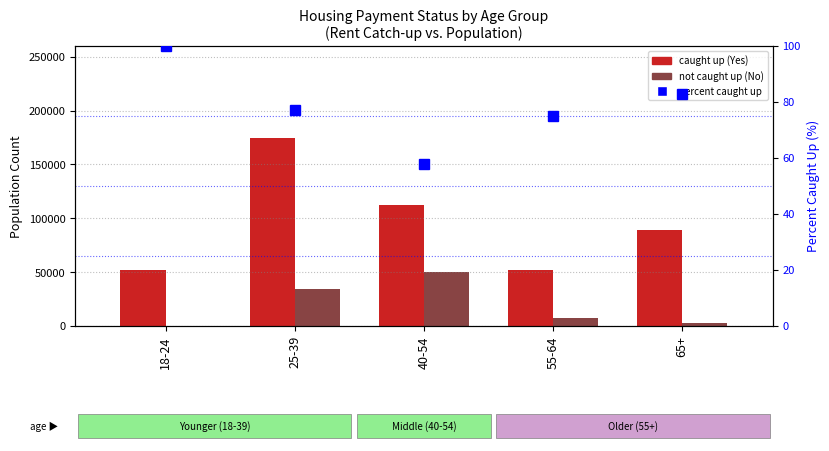

At which label is percent caught up closest to 79?

25-39